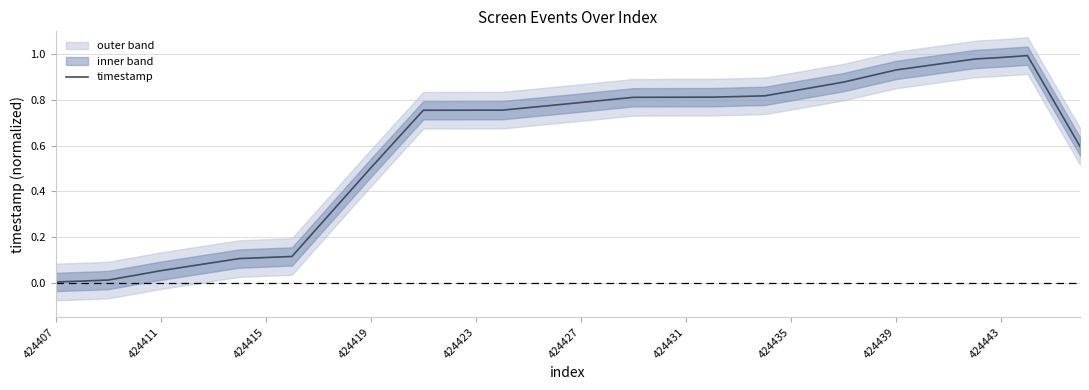

Is it true that timestamp equals 0.2 at 424439?

False